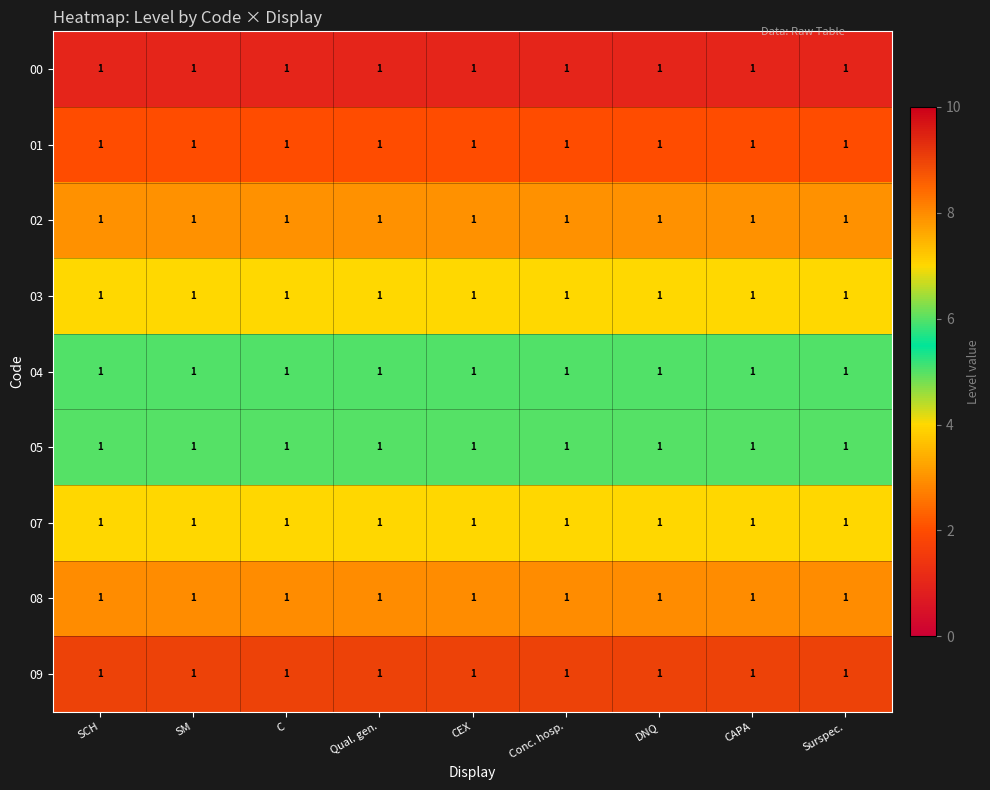

How many distinct data groups are displayed?

9